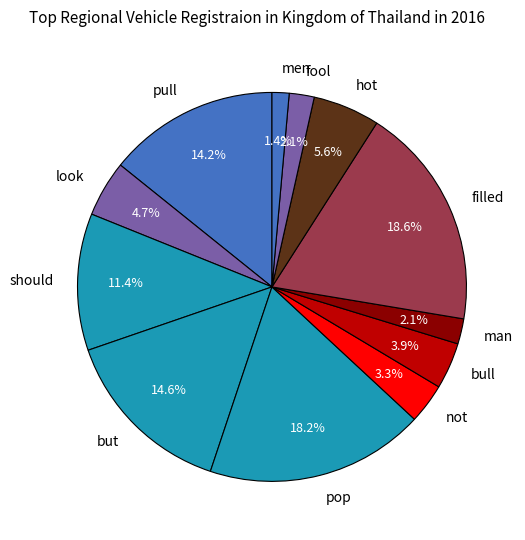

How many slices are in this pie chart?

12